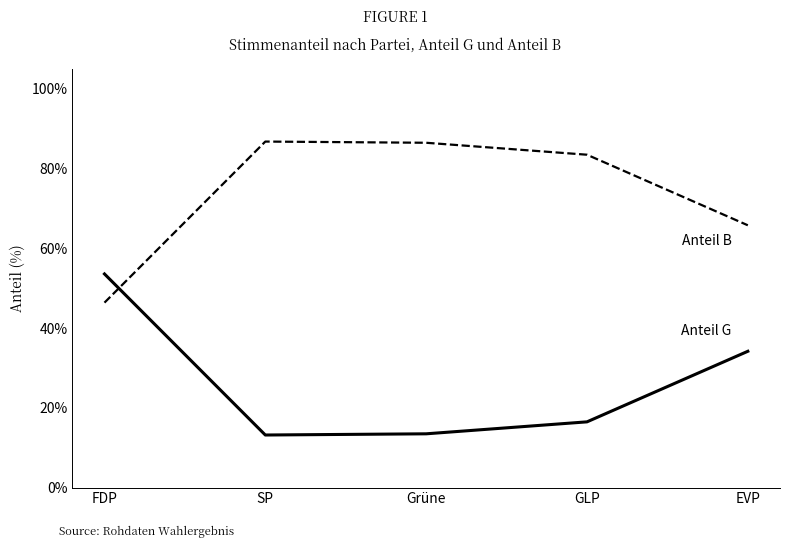

Count the number of data series in this chart.

2